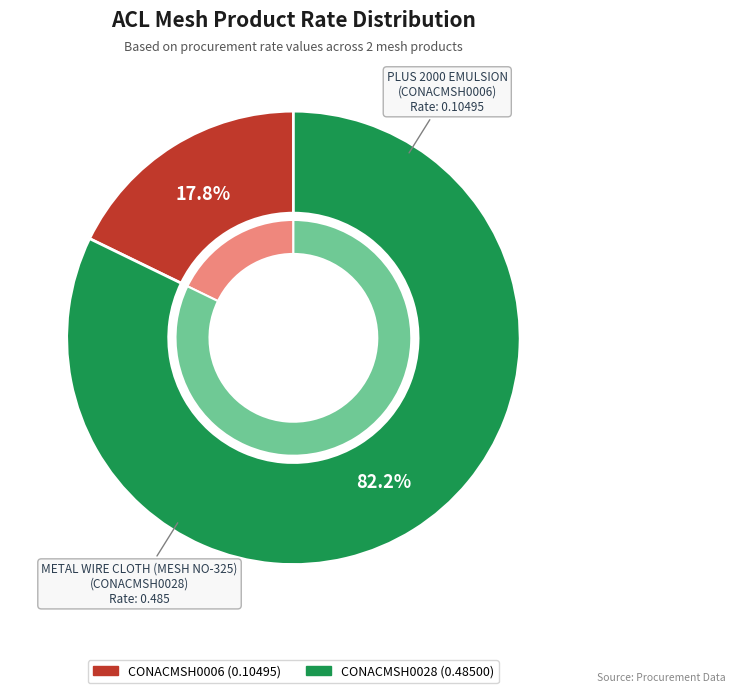

To the nearest percent, what is the average slice percentage?

50%